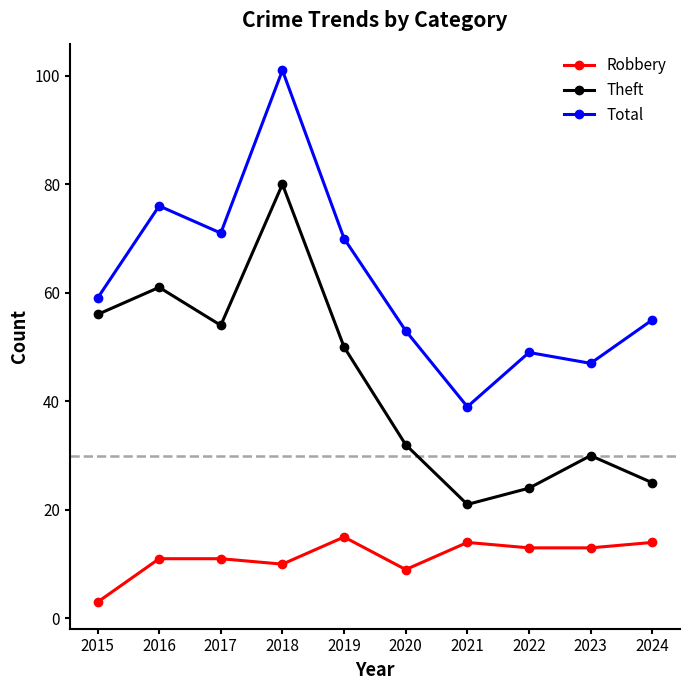

Rank the series by their maximum value, from lowest to highest.

Robbery, Theft, Total